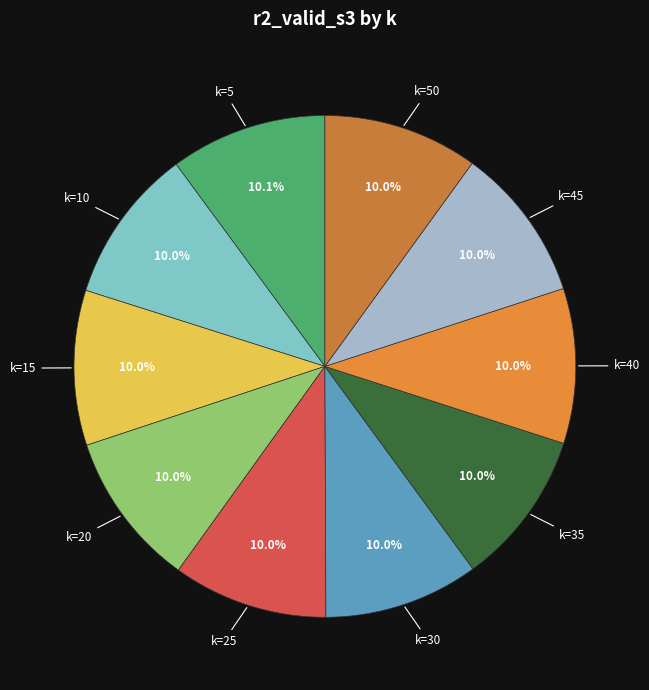

Is there a majority slice in this chart?

No